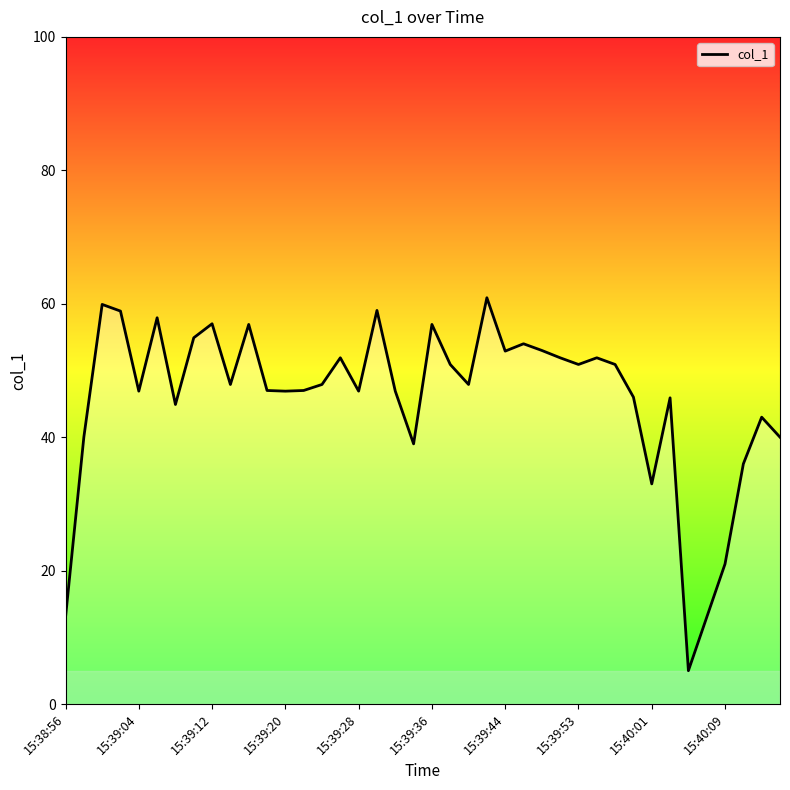

How many series are shown in this chart?

1